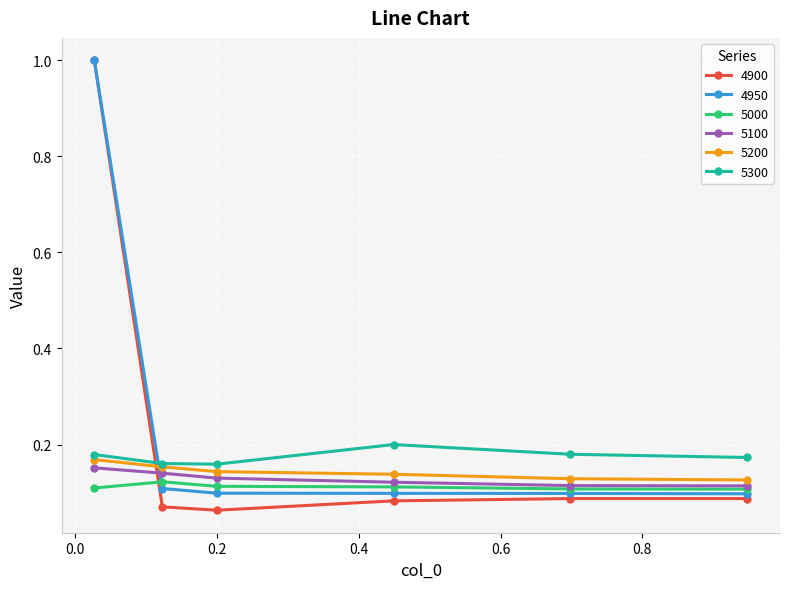

True or false: 5200 and 5100 cross at least once.

False